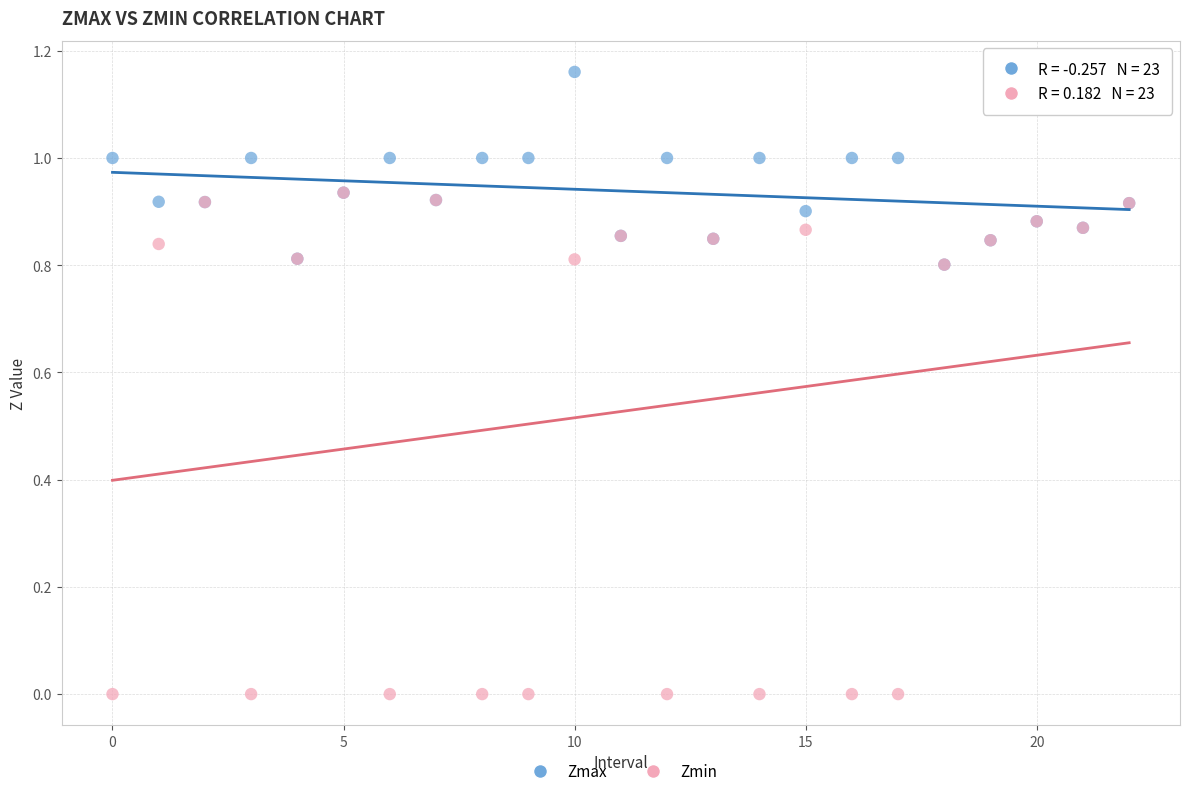

What are all the series names shown in the legend?

Zmax, Zmin